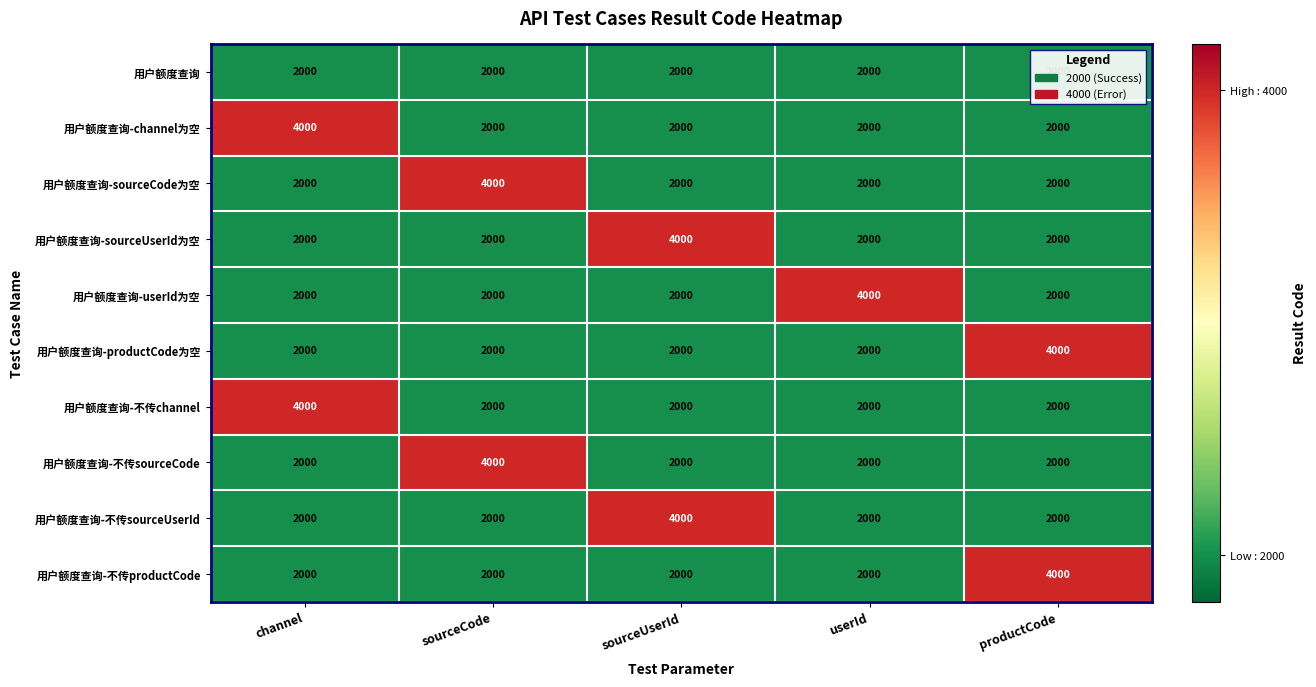

What is the greatest value displayed?

4000